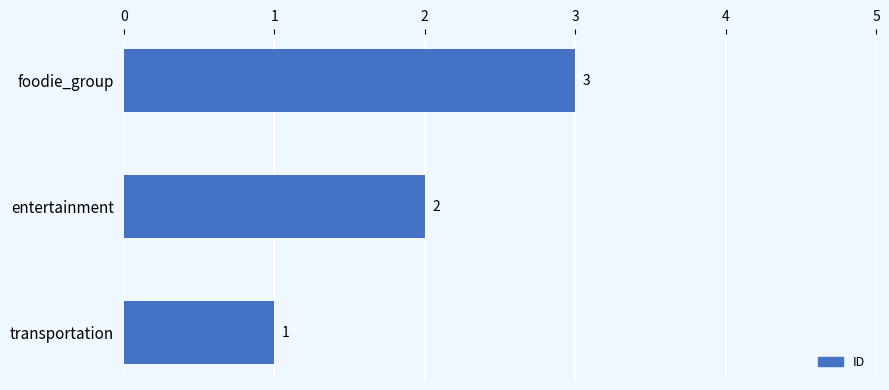

Which has a higher value, transportation or entertainment?

entertainment